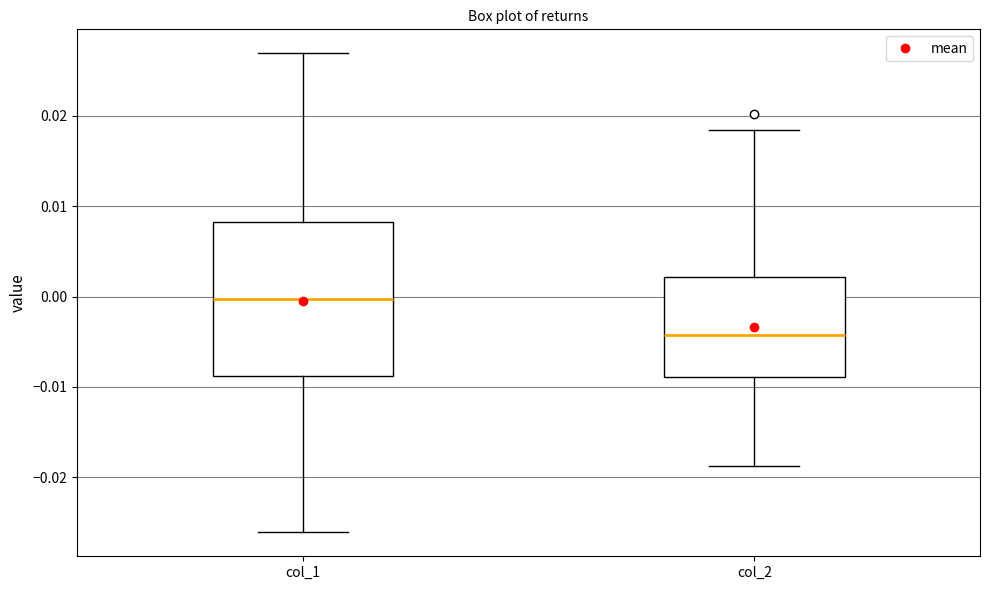

Comparing the boxes themselves (not the whiskers), which one is the tallest?

col_1